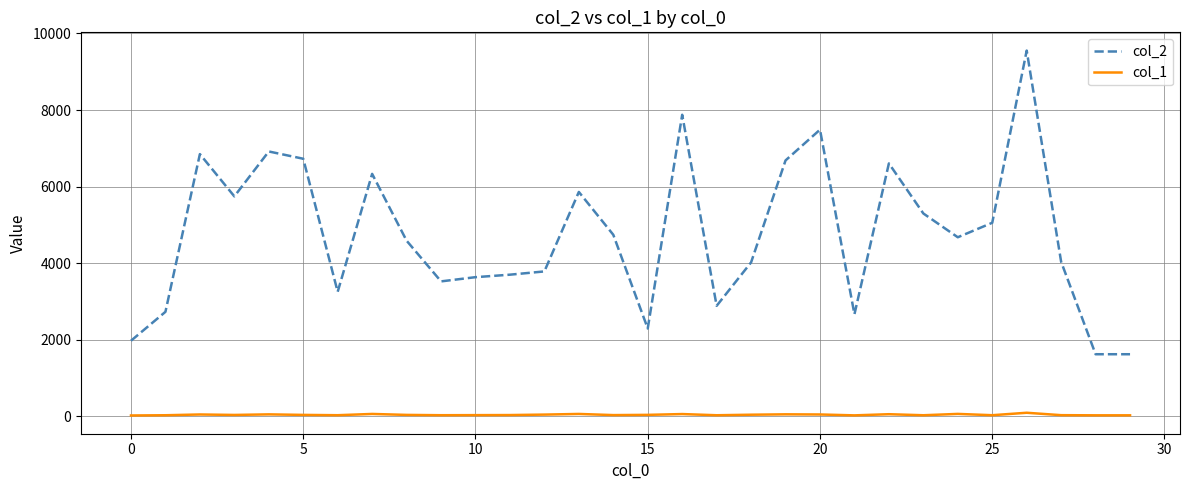

Which series has the widest spread of values?

col_2